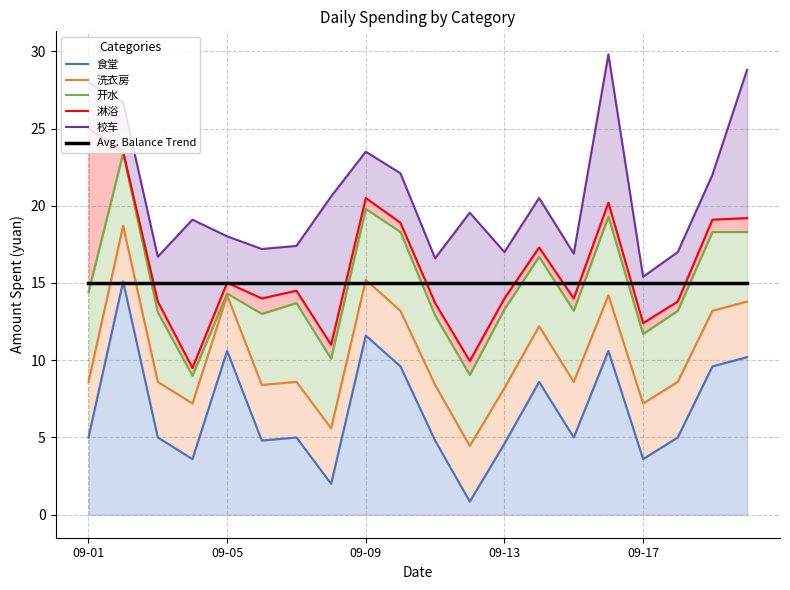

How many lines are shown in the chart?

6